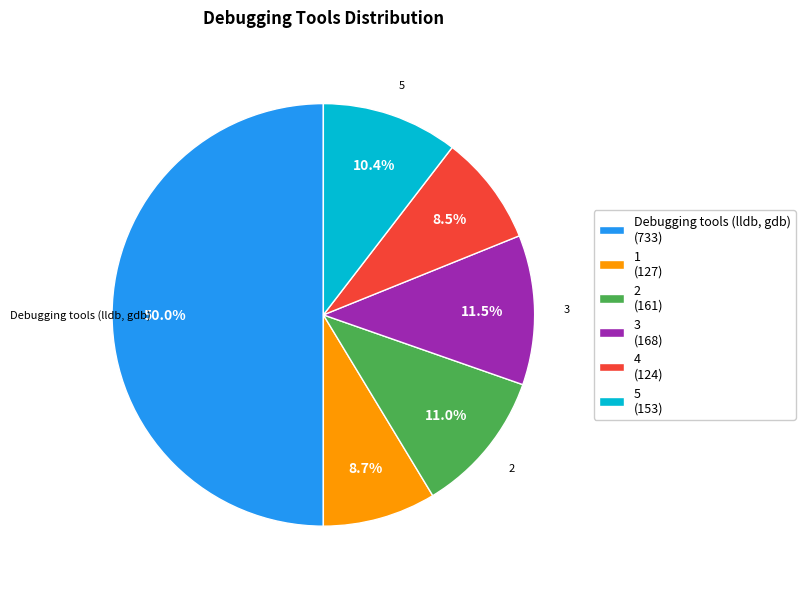

The 5 slice represents 10% of the pie. True or false?

True